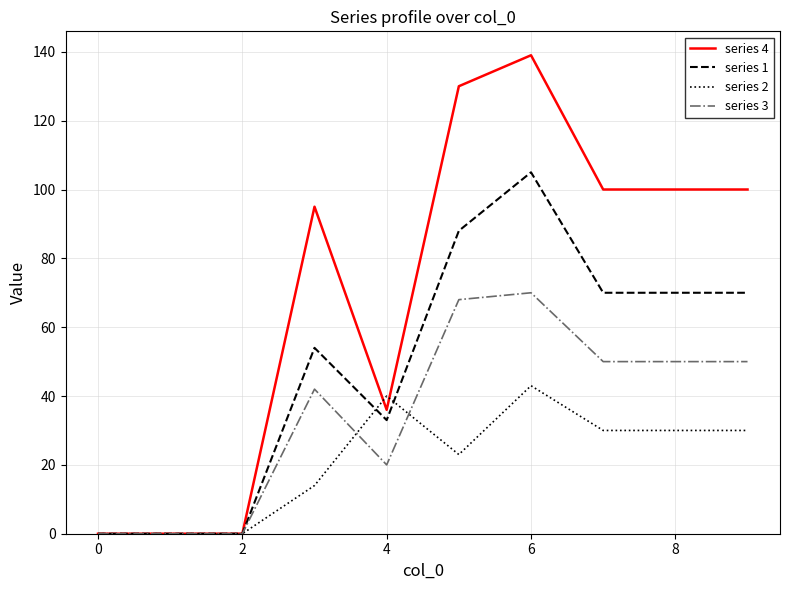

What are all the series names shown in the legend?

series 4, series 1, series 2, series 3